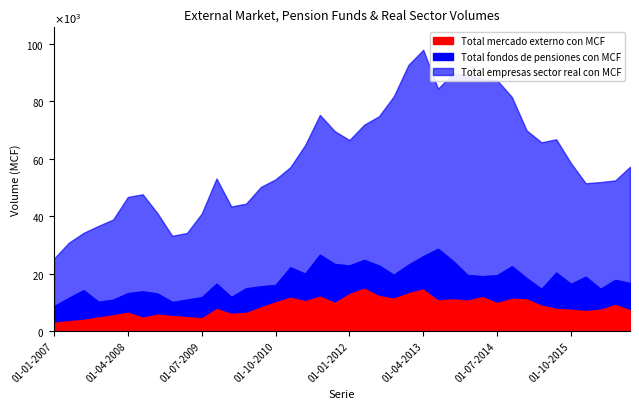

How many values in the Total empresas sector real con MCF series are below 40578?

20